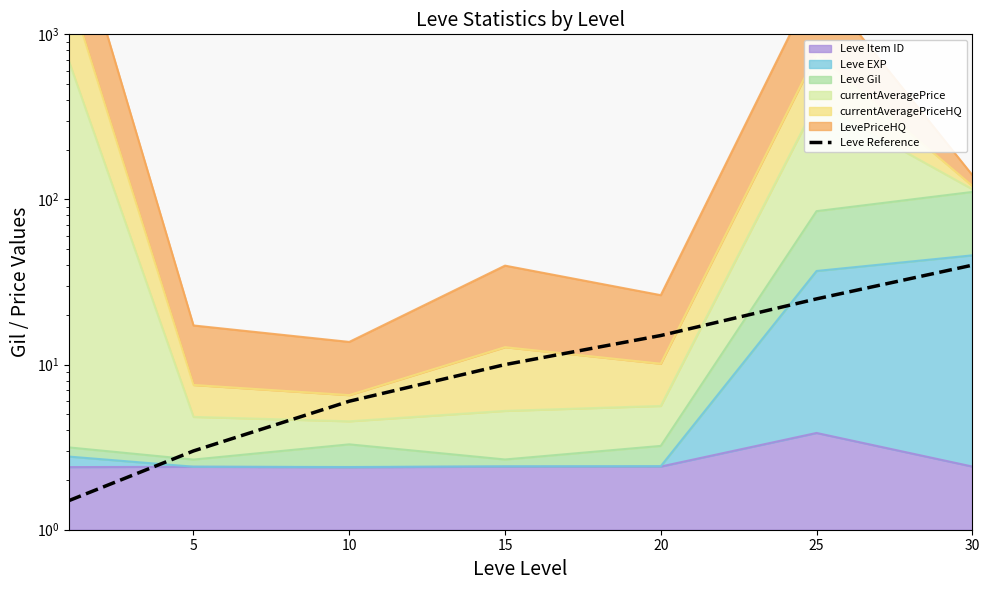

What is the change in value from 15 to 25?

+15.0